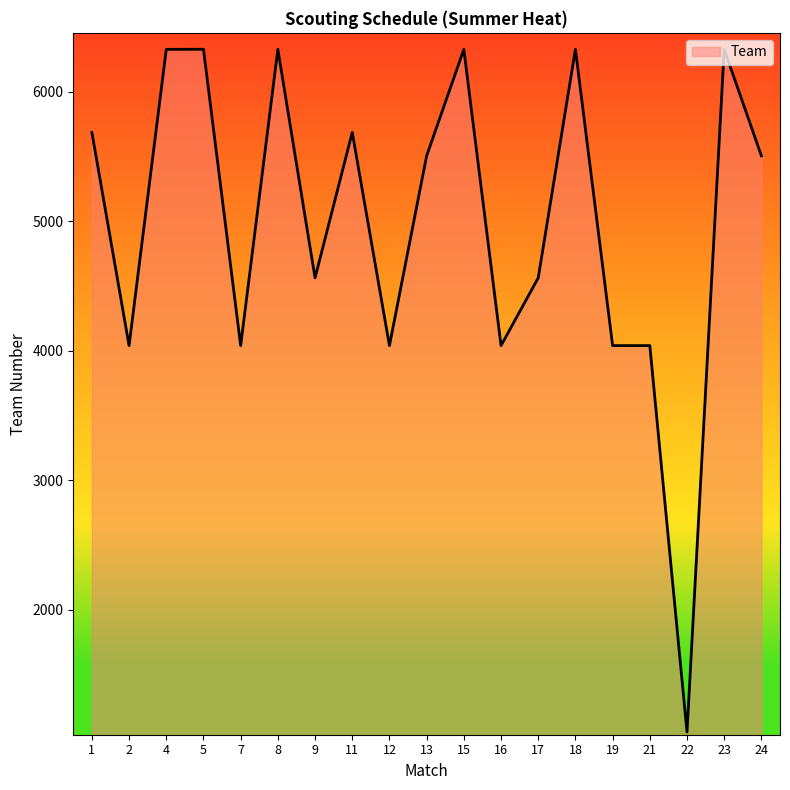

How many values are below 5506?

9